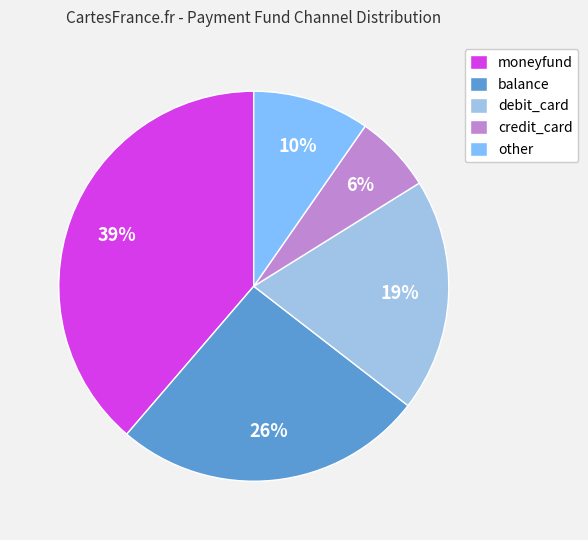

What percentage is the debit_card slice, to the nearest percent?

19%